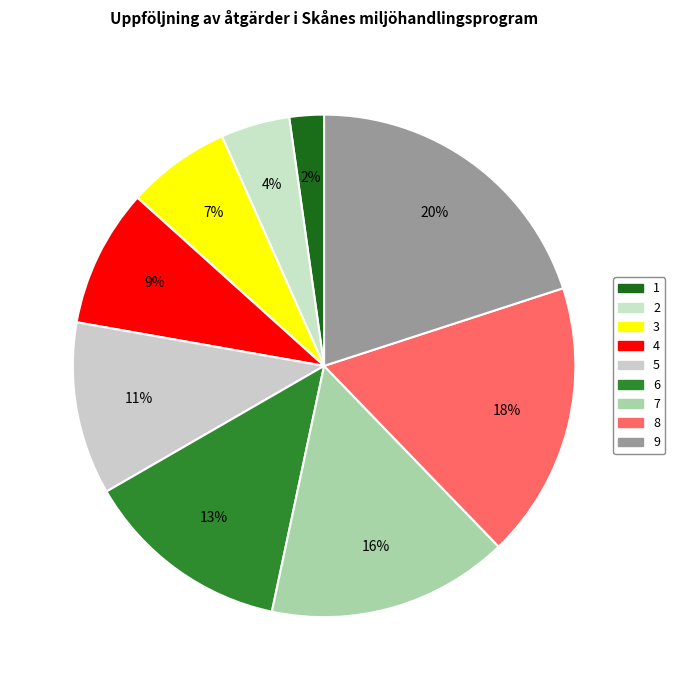

Do 3 and 2 together represent more than half of the pie?

No